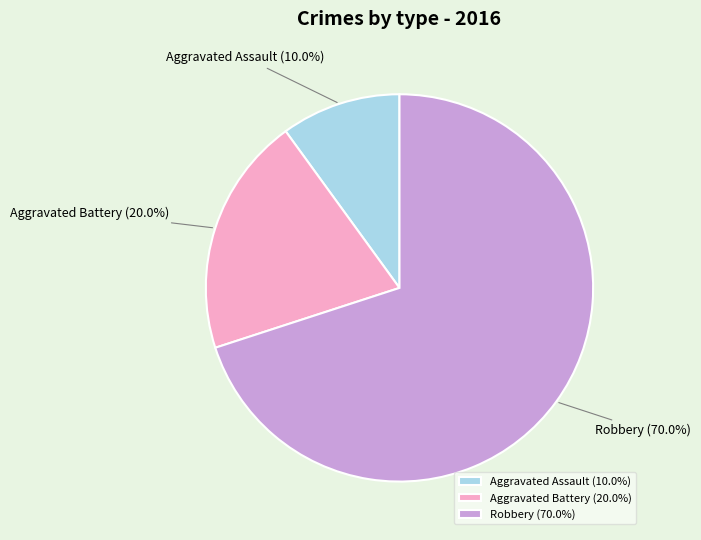

To the nearest percent, what is the combined percentage of Aggravated Battery and Robbery?

90%